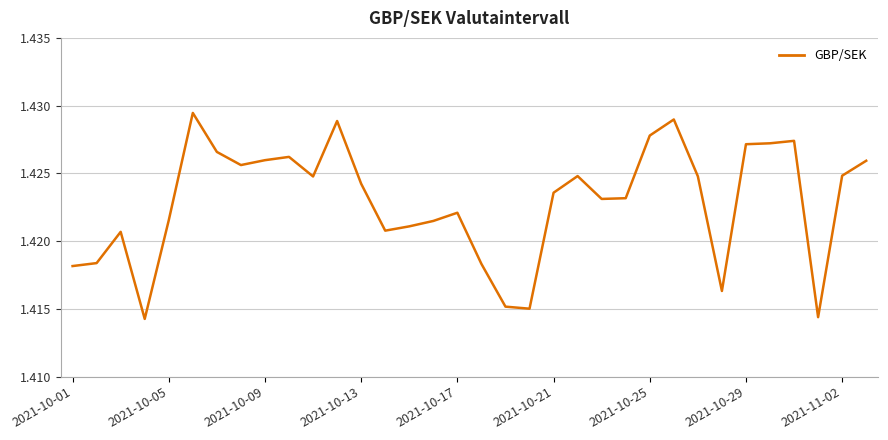

What is the value of the 24th point from the left?

1.4